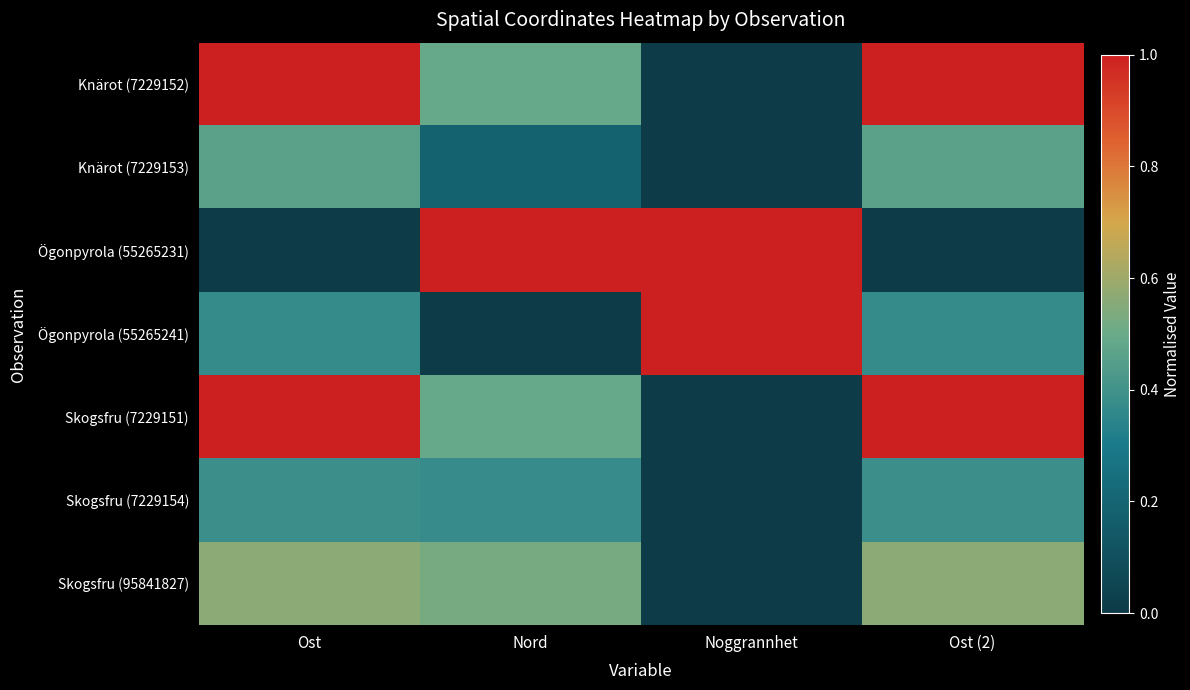

Which label corresponds to the largest value in the chart?

Ost